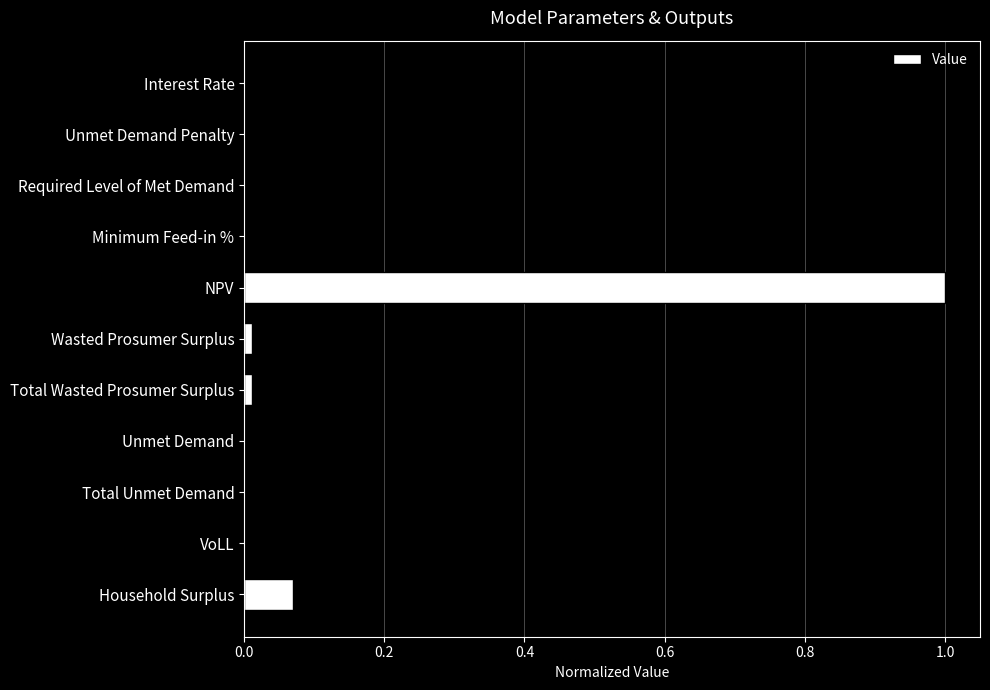

At which category does the chart reach its peak across all series?

NPV